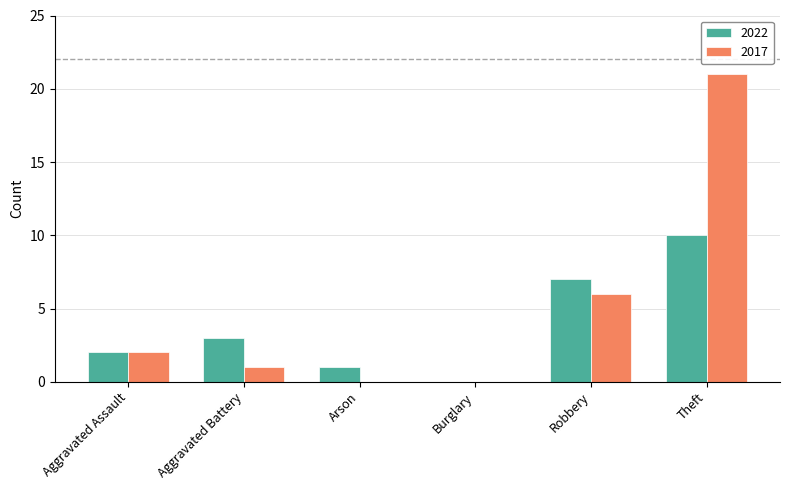

Which series has the largest total across all categories?

2017